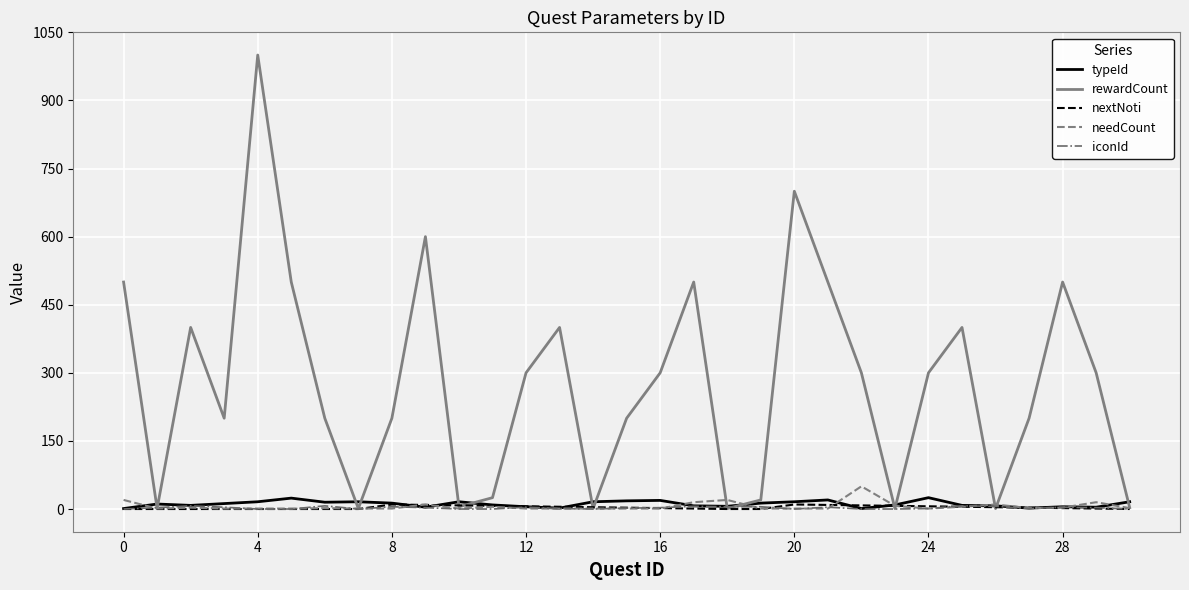

Which series has the largest total across all categories?

rewardCount